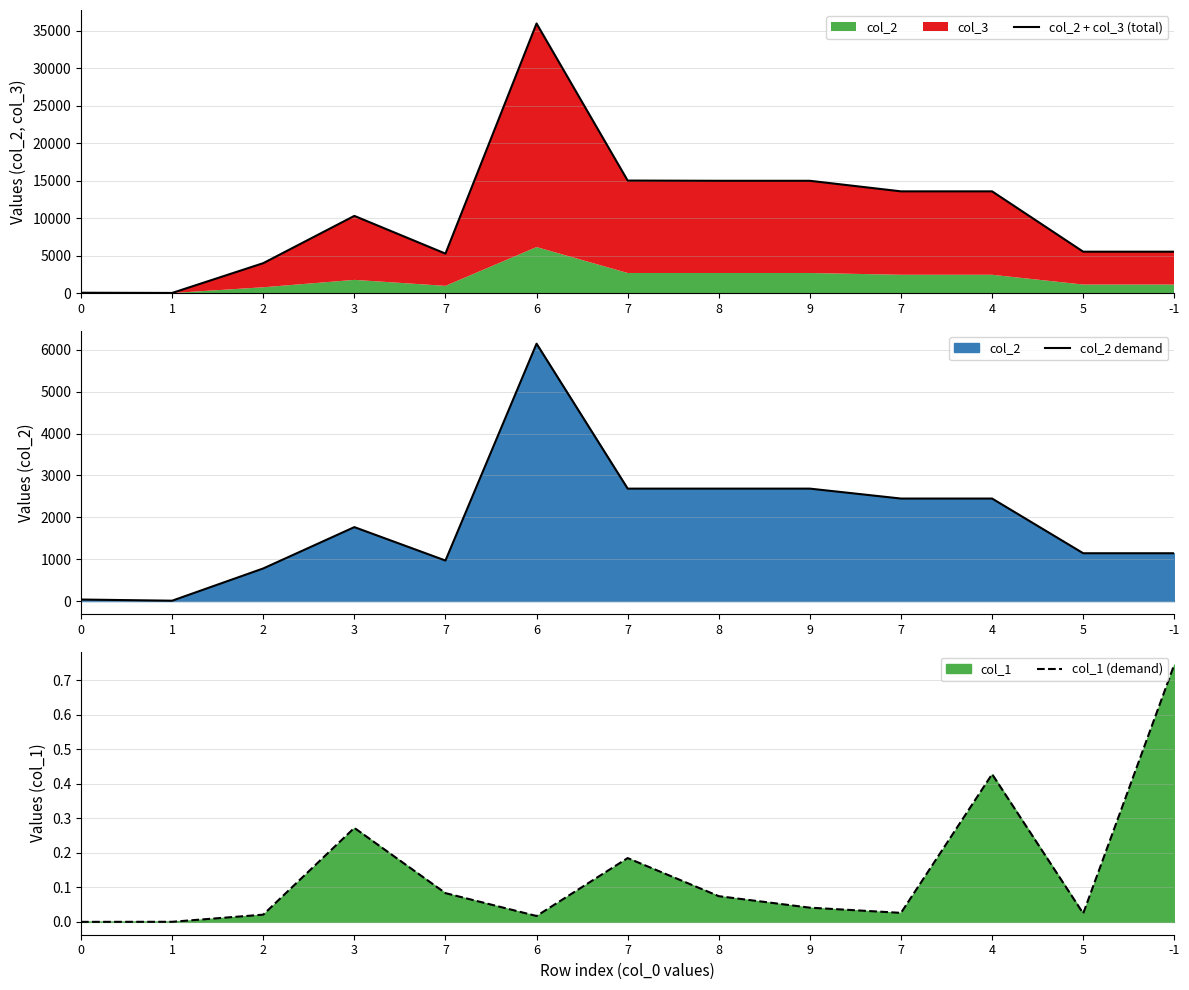

True or false: col_2 demand and col_1 (demand) cross at least once.

False